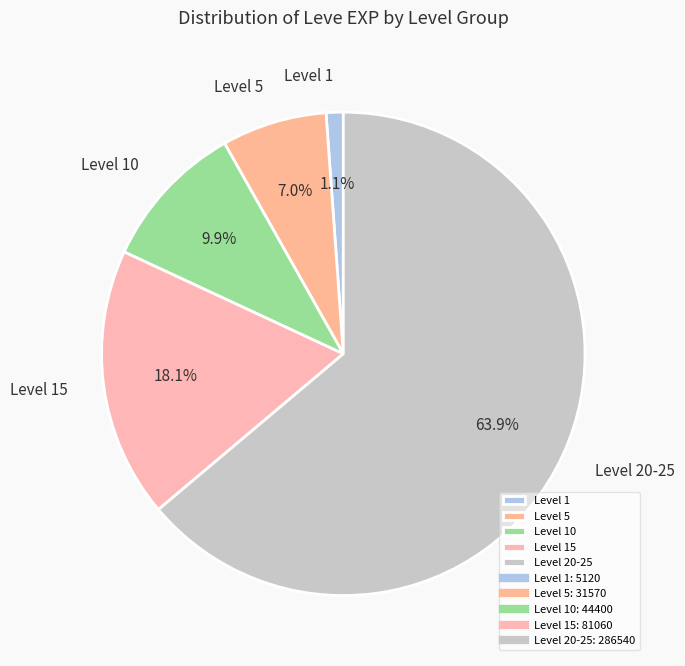

Between Level 15 and Level 10, which is larger?

Level 15